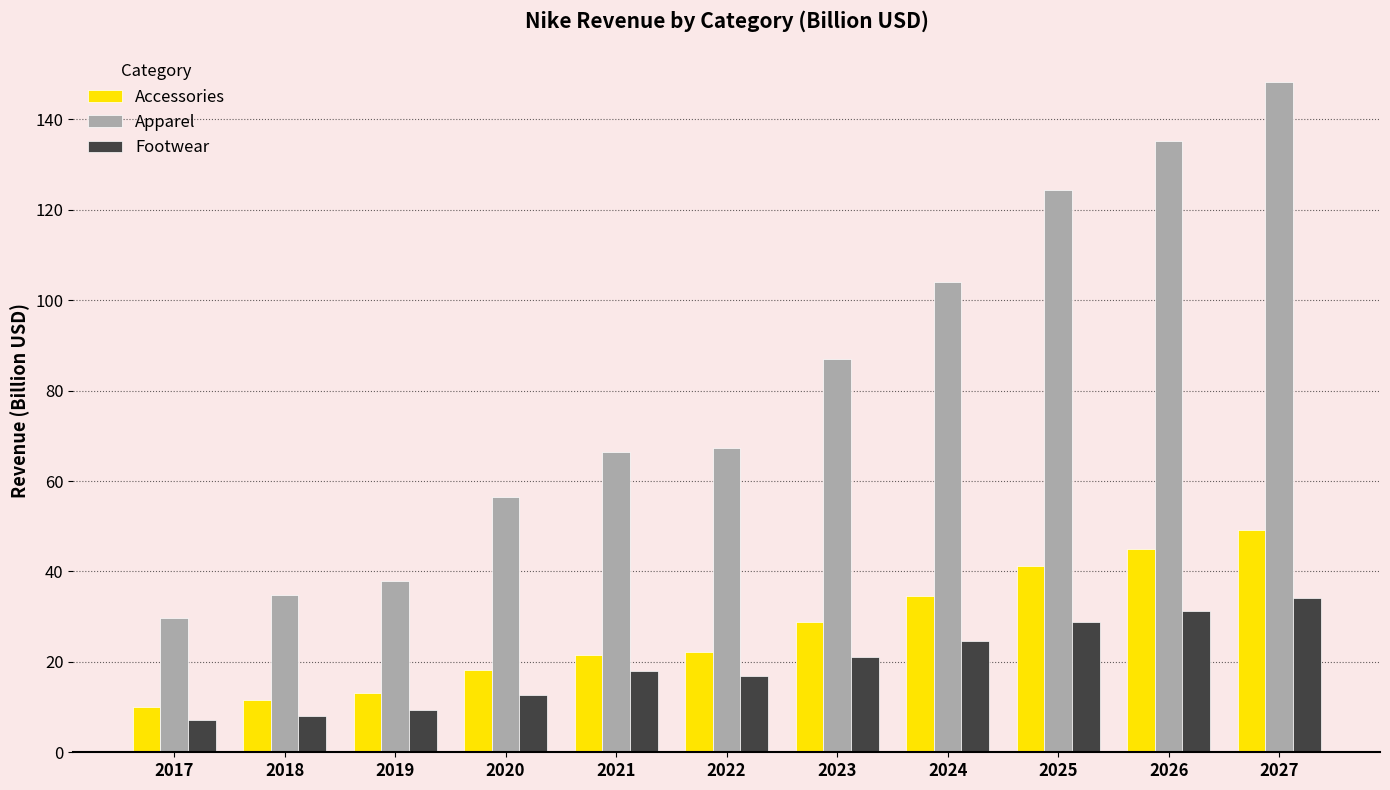

What is the greatest value displayed?

148.3